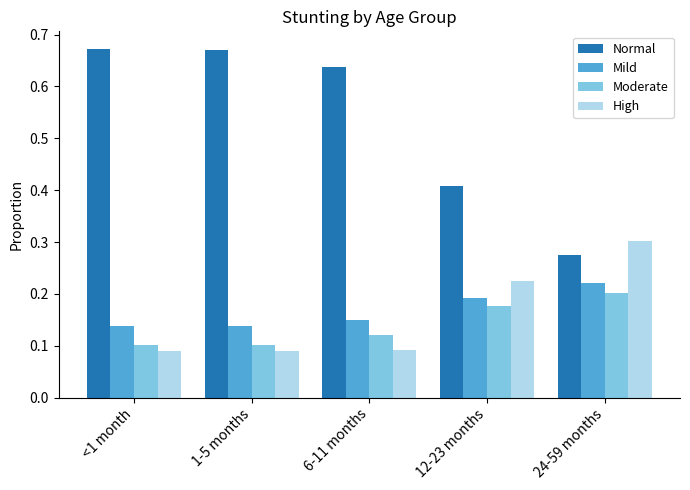

At which label does Mild reach its peak?

24-59 months